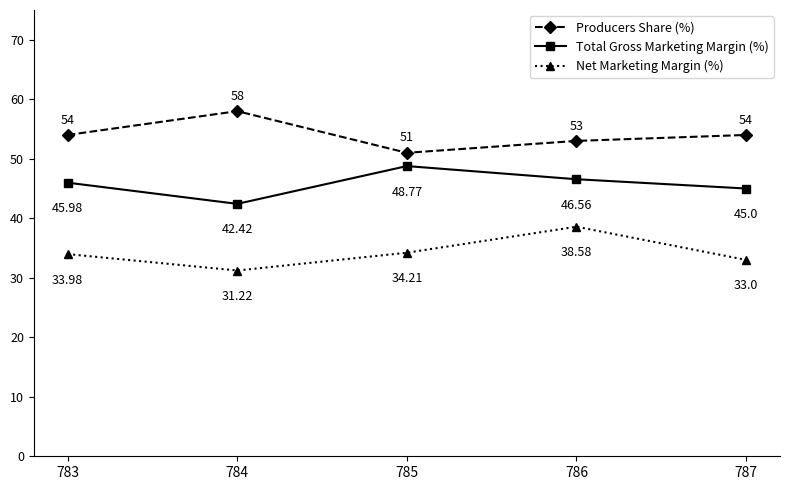

In Net Marketing Margin (%), how many points are lower than both neighbors (excluding endpoints)?

1